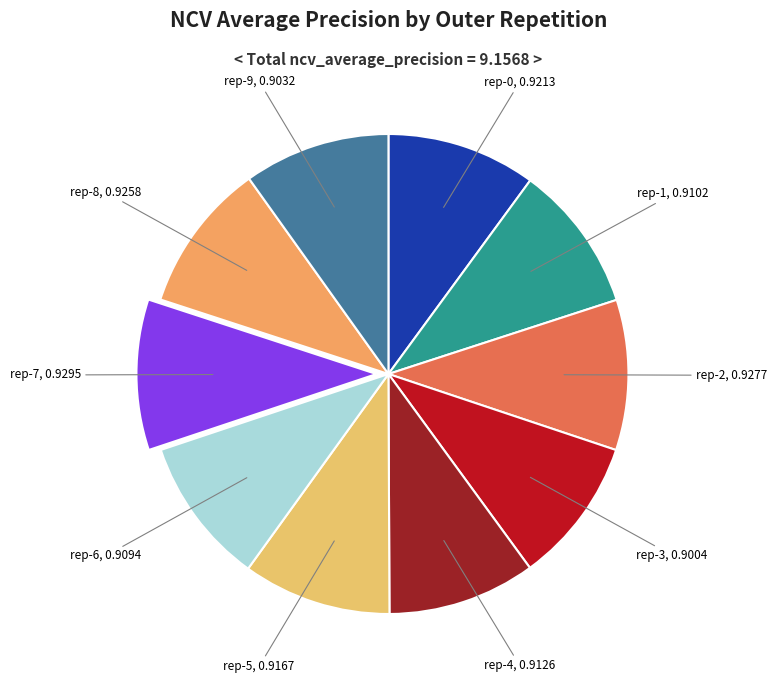

Rank the categories by value from lowest to highest.

outer-repetition3, outer-repetition9, outer-repetition6, outer-repetition1, outer-repetition4, outer-repetition5, outer-repetition0, outer-repetition8, outer-repetition2, outer-repetition7